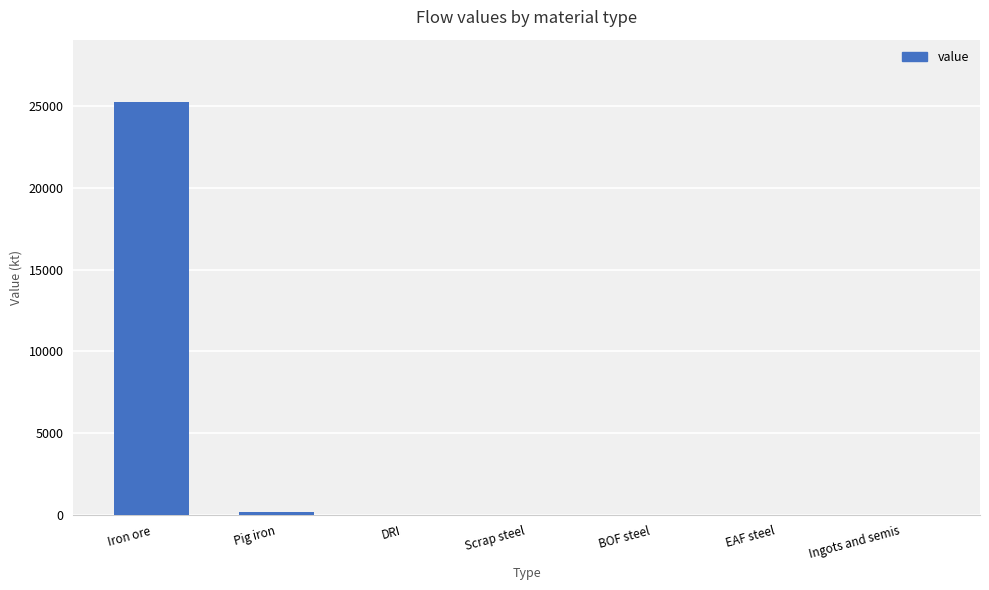

Reading left to right, list all the values displayed in this chart.

25267.8	159.2	0.0	0.0	0.0	0.0	0.0